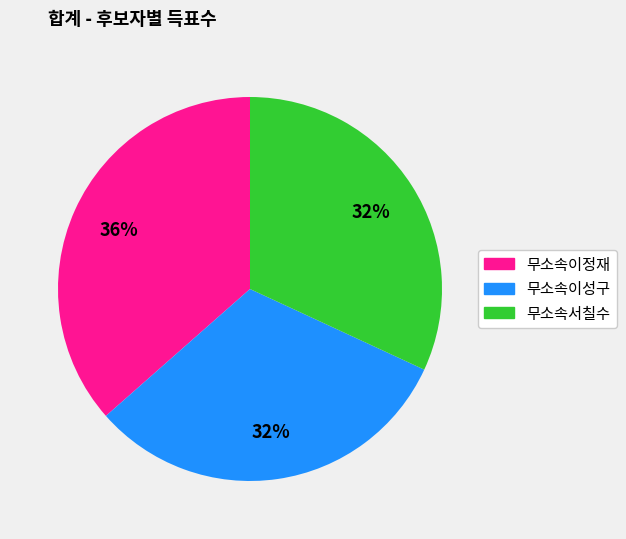

How many slices are in this pie chart?

3